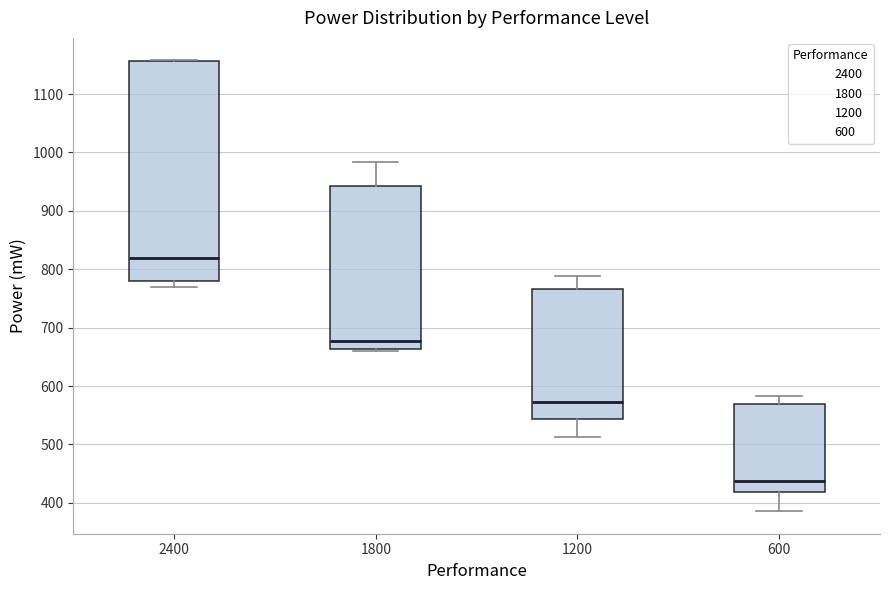

Comparing the boxes themselves (not the whiskers), which one is the tallest?

2400